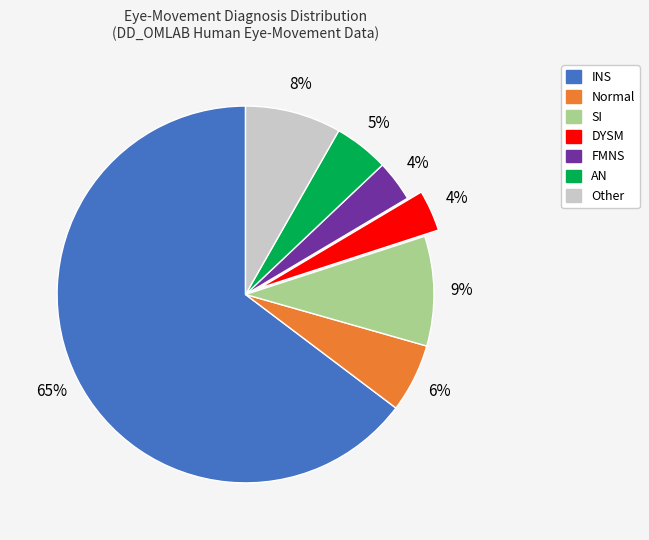

To the nearest percent, what is the combined percentage of INS and AN?

69%